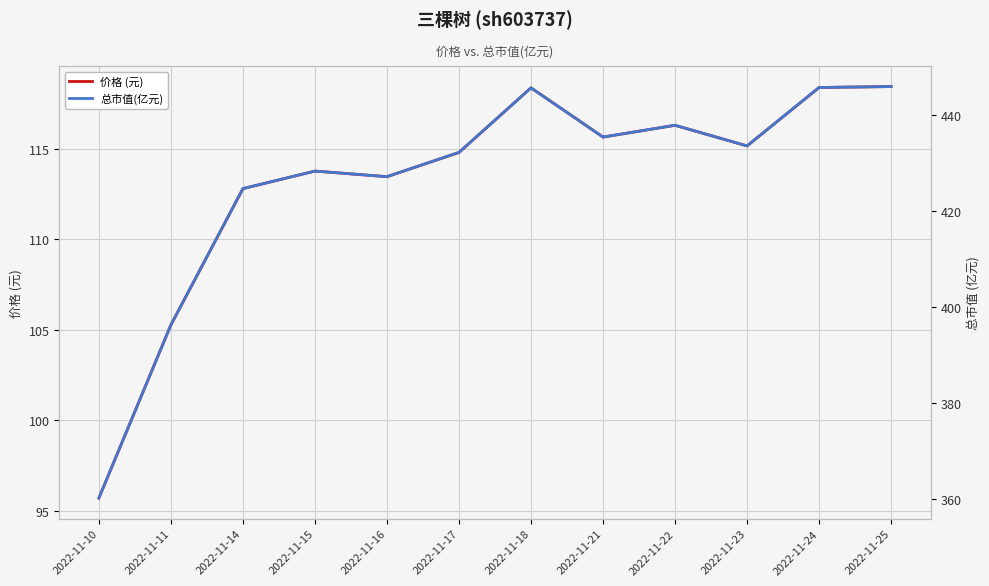

Rank the series by their average value, from lowest to highest.

价格 (元), 总市值(亿元)